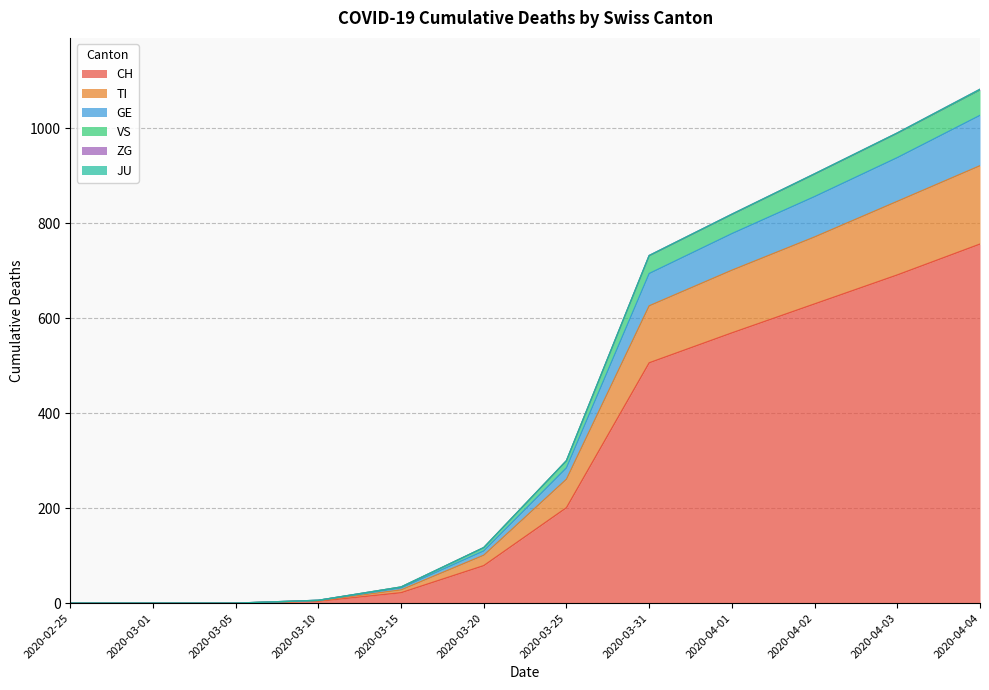

What position from the right is 2020-03-20?

7